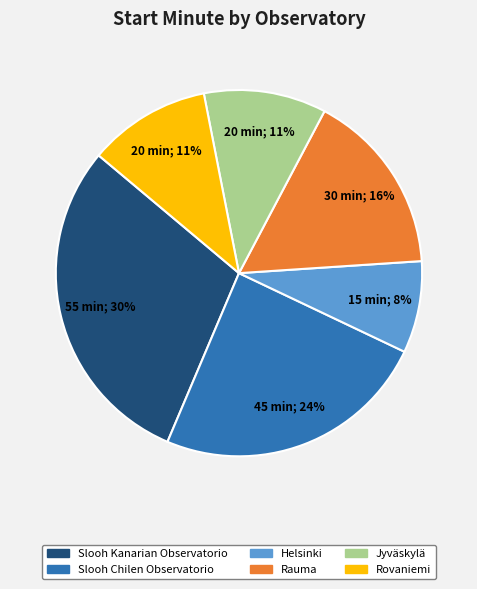

To the nearest percent, what is the difference between the largest and smallest slice percentages?

22%